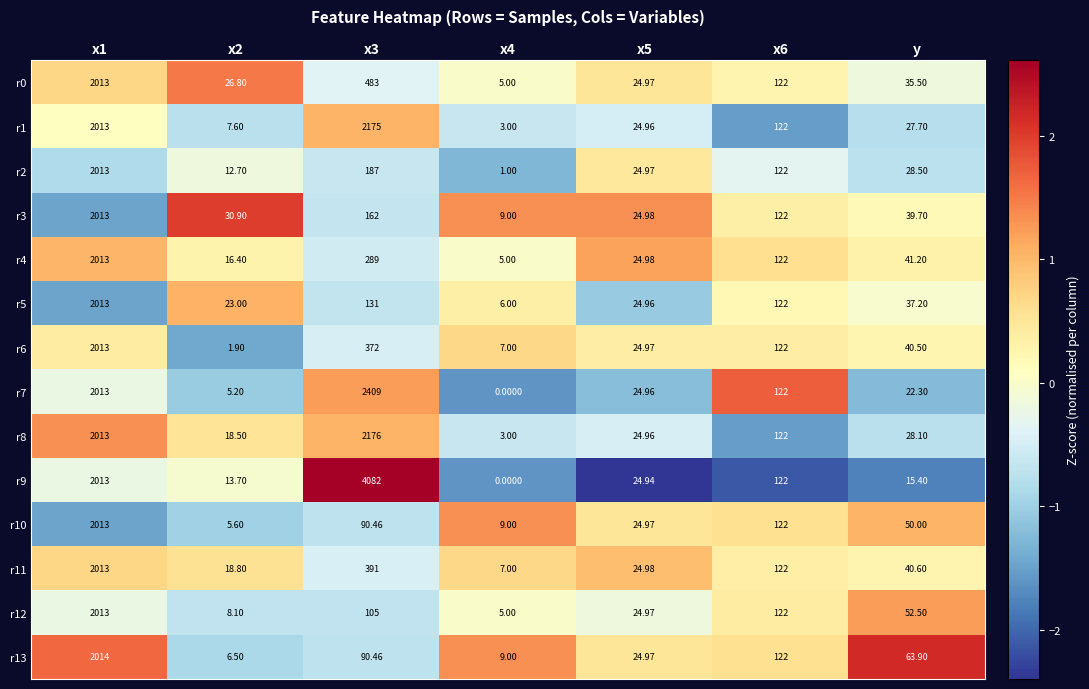

Is the value of r4 at x2 greater than the value of r13 at x3?

No